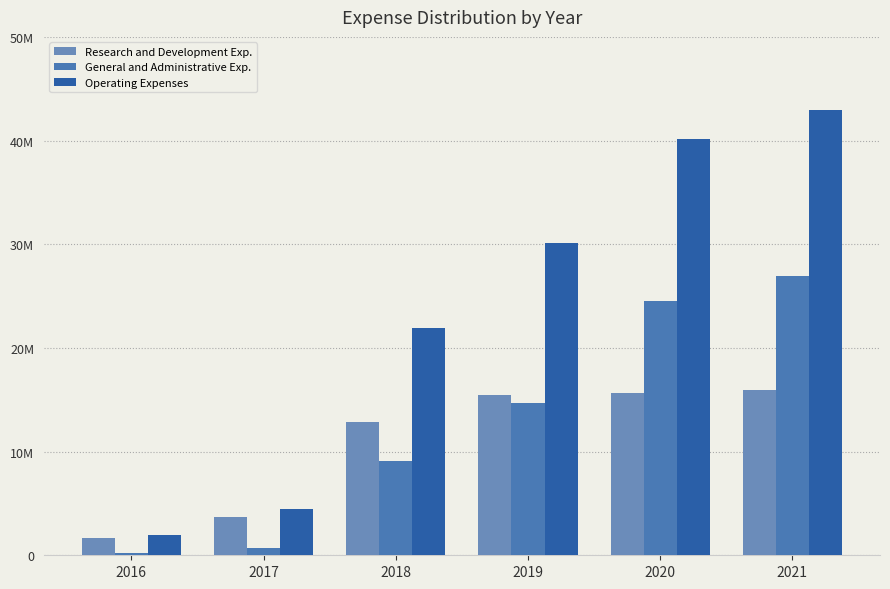

How many categories are shown in the chart?

6